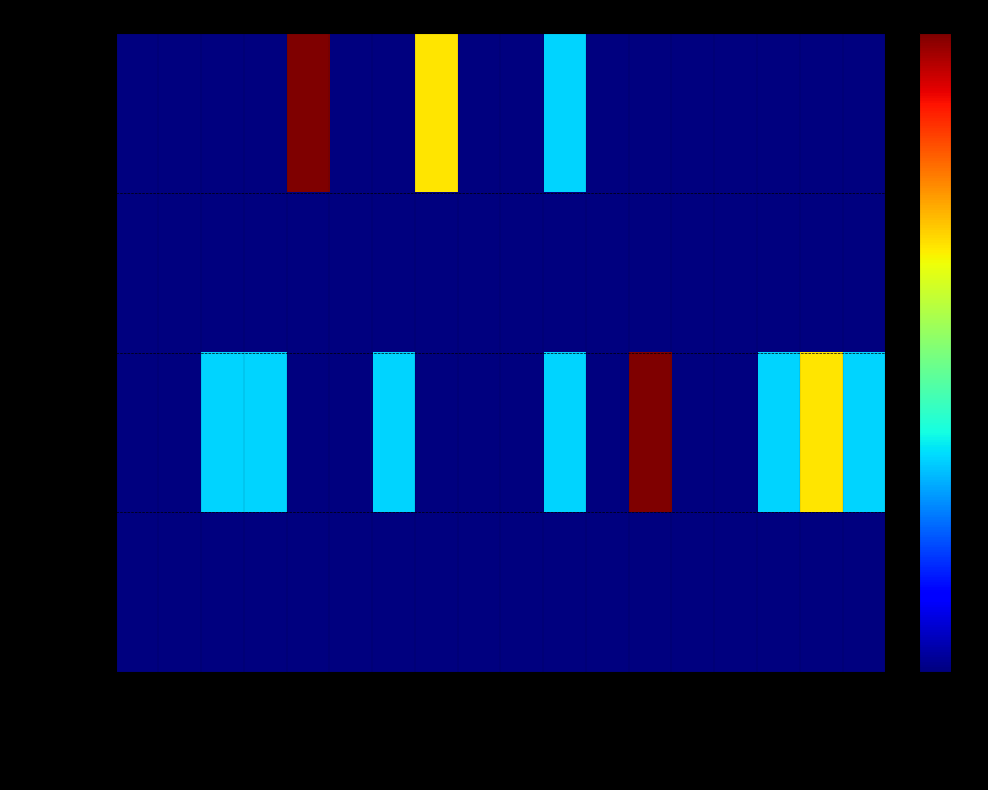

Reading left to right, extract all data points from this chart.

Goals: Hofset Televik=0	Waterfield Skjold=0	Daniel Brandal=0	Espelid Blikstad=0	Heggland Myrlid=3	Dimmen Gjerde=0	Halvard Urnes=0	Isak Skotheim=2	Iver Krogh Hagen=0	Magnus Holte=0	Marcus Mikhail=1	Marius Ulla=0	Mirza Mulac=0	Ola Visted=0	Robin Hjelmeseth=0	Fosnaess Hanssen=0	Tage Johansen=0	Torbjorn Kallevaag=0
Assists: Hofset Televik=0	Waterfield Skjold=0	Daniel Brandal=0	Espelid Blikstad=0	Heggland Myrlid=0	Dimmen Gjerde=0	Halvard Urnes=0	Isak Skotheim=0	Iver Krogh Hagen=0	Magnus Holte=0	Marcus Mikhail=0	Marius Ulla=0	Mirza Mulac=0	Ola Visted=0	Robin Hjelmeseth=0	Fosnaess Hanssen=0	Tage Johansen=0	Torbjorn Kallevaag=0
Yellow Cards: Hofset Televik=0	Waterfield Skjold=0	Daniel Brandal=1	Espelid Blikstad=1	Heggland Myrlid=0	Dimmen Gjerde=0	Halvard Urnes=1	Isak Skotheim=0	Iver Krogh Hagen=0	Magnus Holte=0	Marcus Mikhail=1	Marius Ulla=0	Mirza Mulac=3	Ola Visted=0	Robin Hjelmeseth=0	Fosnaess Hanssen=1	Tage Johansen=2	Torbjorn Kallevaag=1
Red Cards: Hofset Televik=0	Waterfield Skjold=0	Daniel Brandal=0	Espelid Blikstad=0	Heggland Myrlid=0	Dimmen Gjerde=0	Halvard Urnes=0	Isak Skotheim=0	Iver Krogh Hagen=0	Magnus Holte=0	Marcus Mikhail=0	Marius Ulla=0	Mirza Mulac=0	Ola Visted=0	Robin Hjelmeseth=0	Fosnaess Hanssen=0	Tage Johansen=0	Torbjorn Kallevaag=0